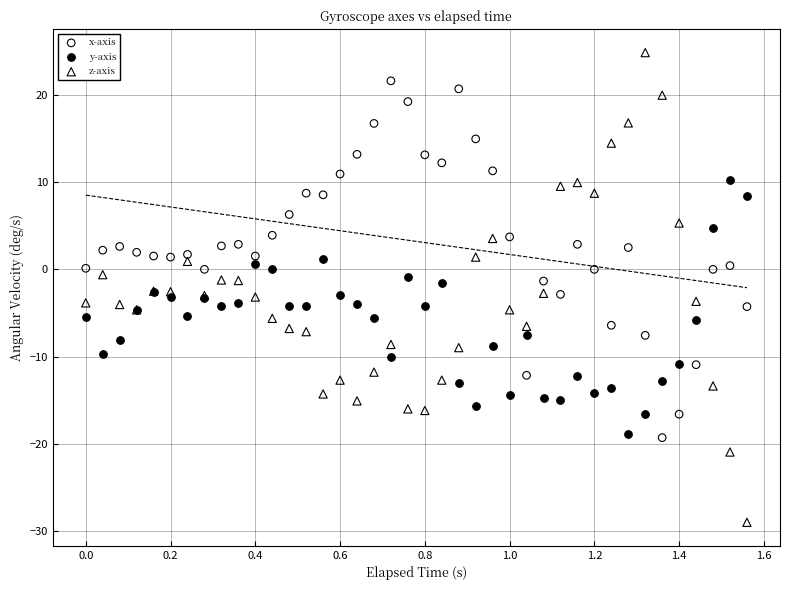

What is the X range (max minus min) for the scatter plot?

1.6